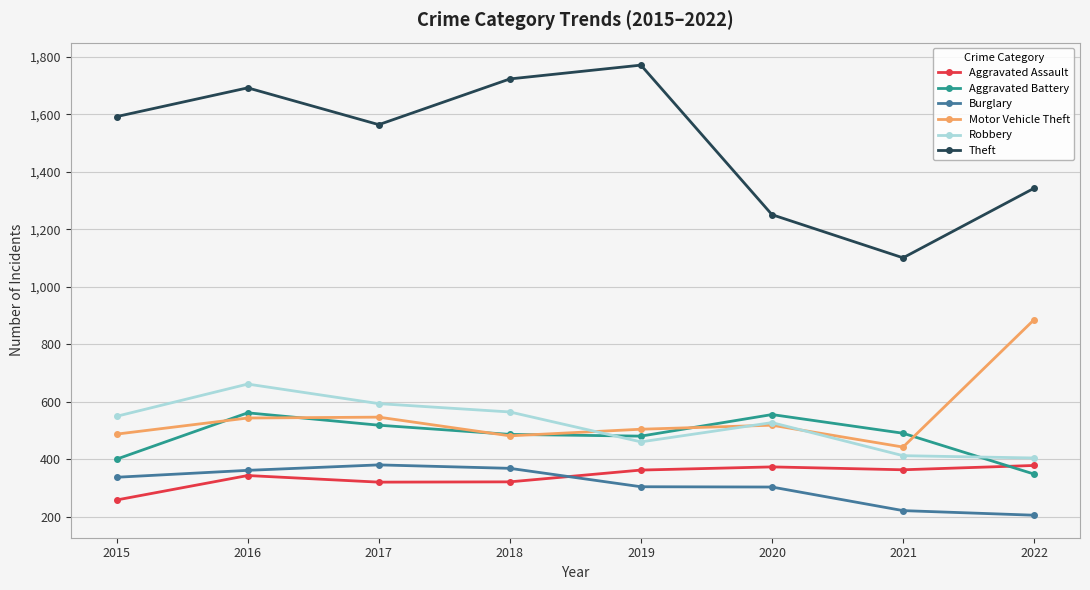

How many data points in Aggravated Battery are less than 491?

4